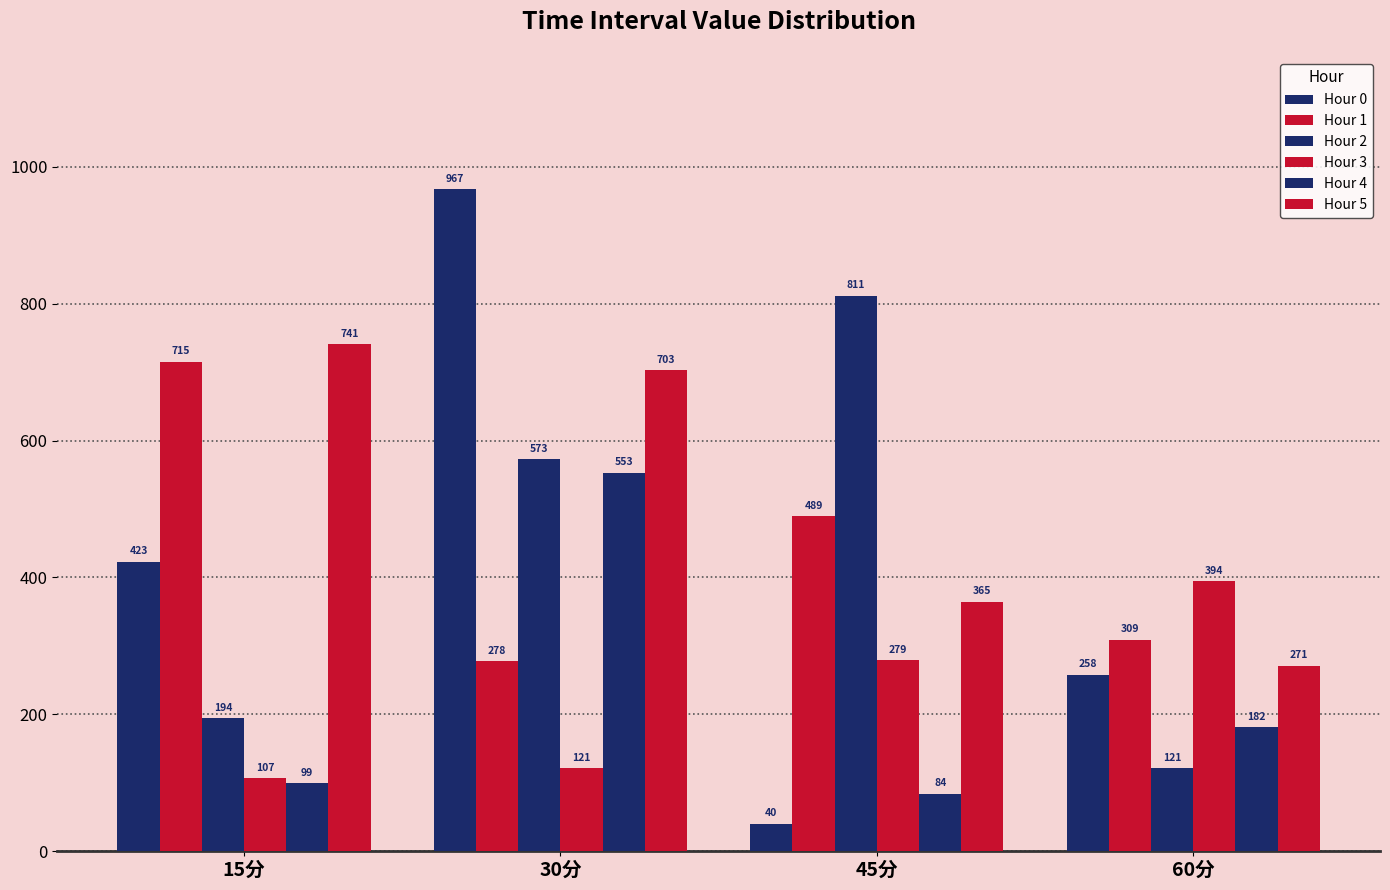

What is the lowest value of the Hour 1 series?

277.9